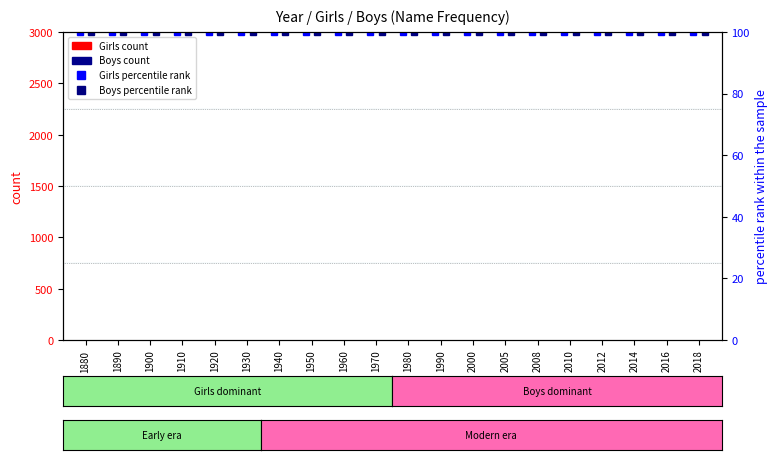

Which category has the lowest value in the Boys percentile rank series?

1880